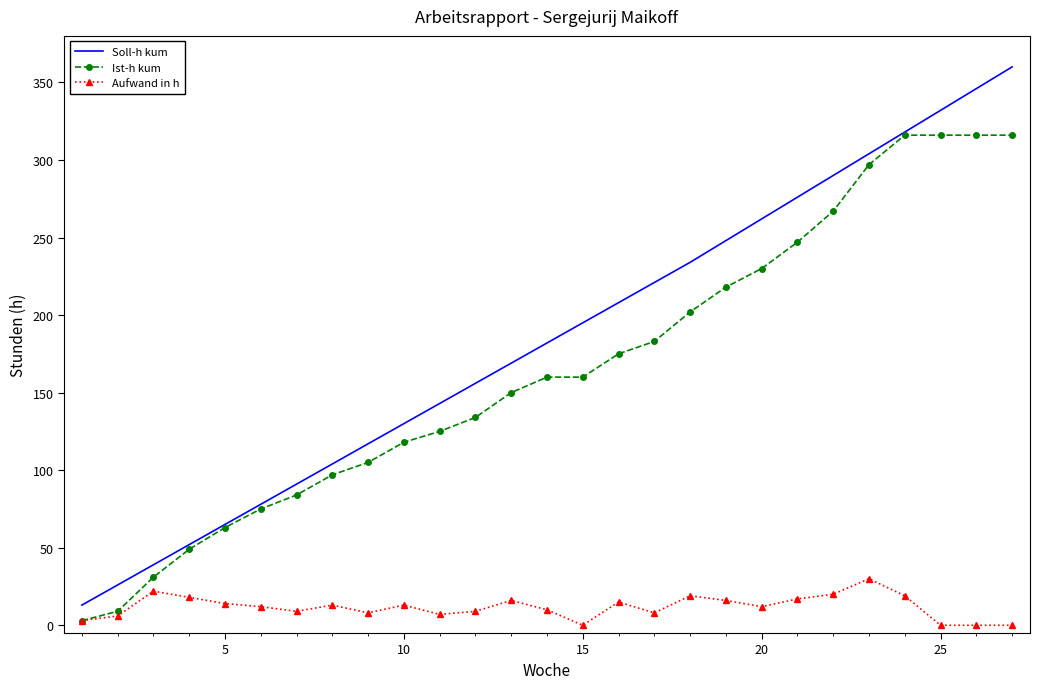

Rank the series by their maximum value, from highest to lowest.

Soll-h kum, Ist-h kum, Aufwand in h